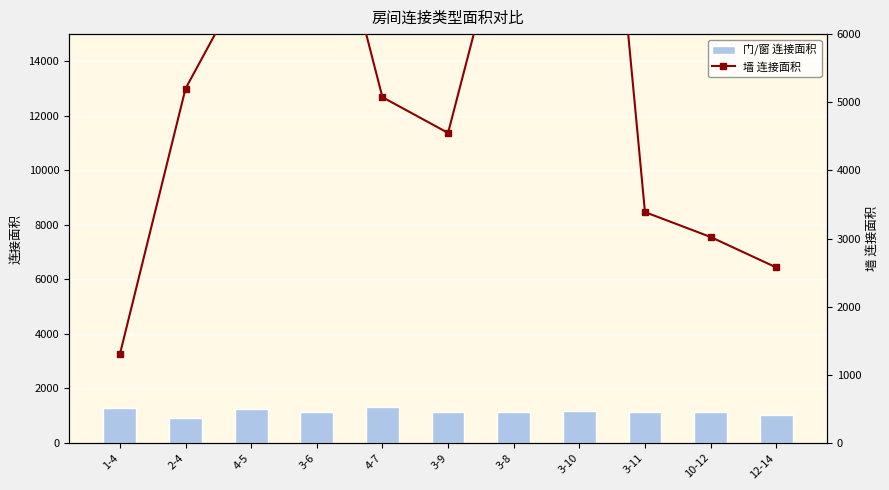

Where is 墙 连接面积 nearest to the value 7459?

4-5